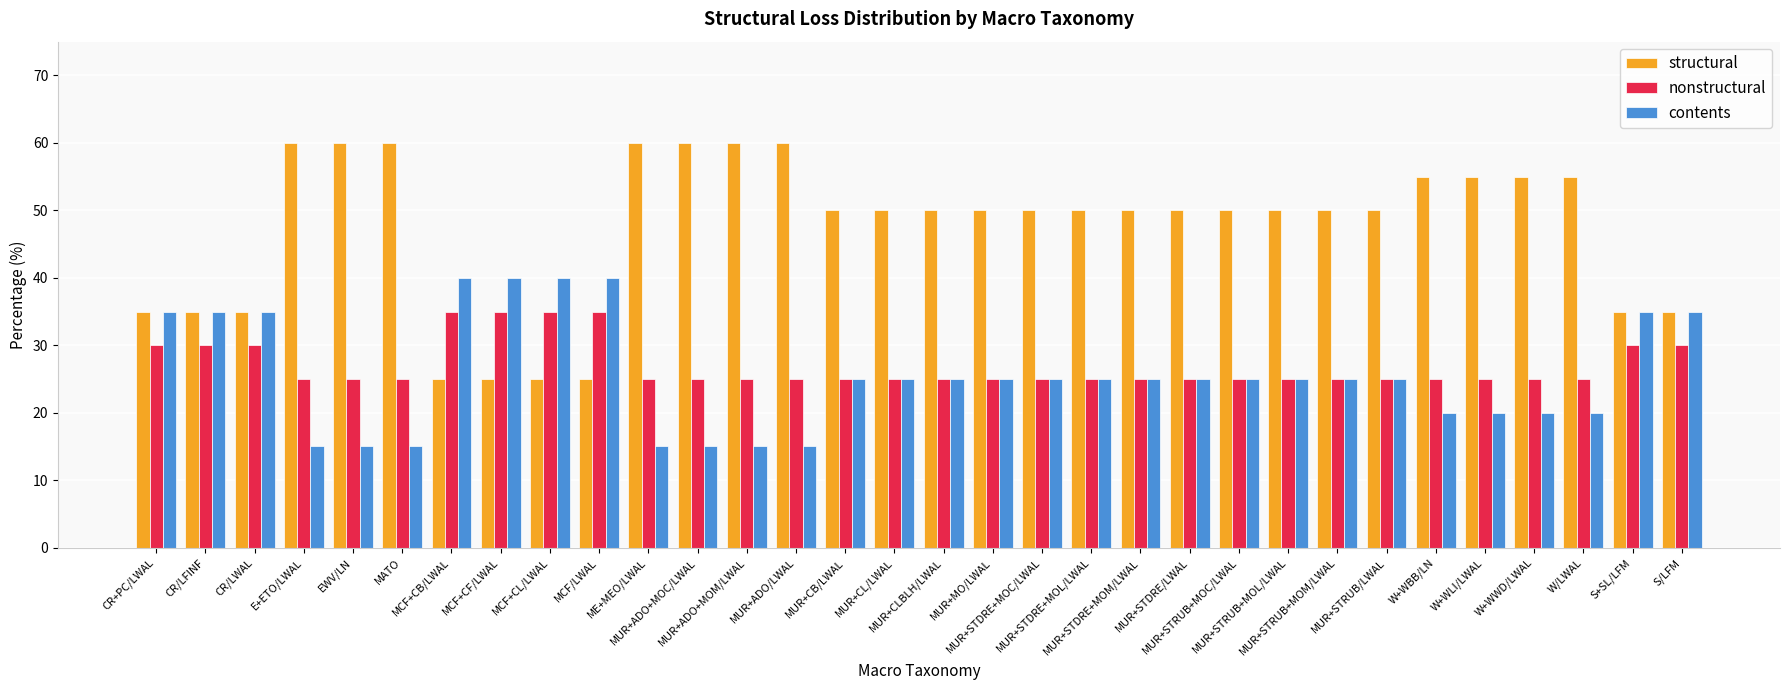

List the series in order of their peak value, lowest first.

nonstructural, contents, structural